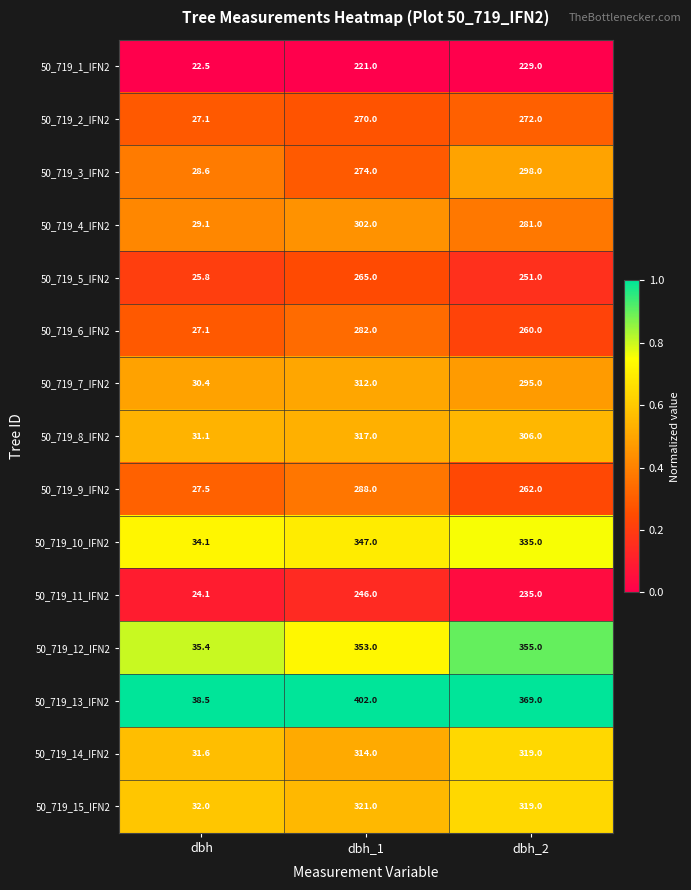

Is the value of 50_719_11_IFN2 at dbh_2 greater than the value of 50_719_13_IFN2 at dbh?

Yes